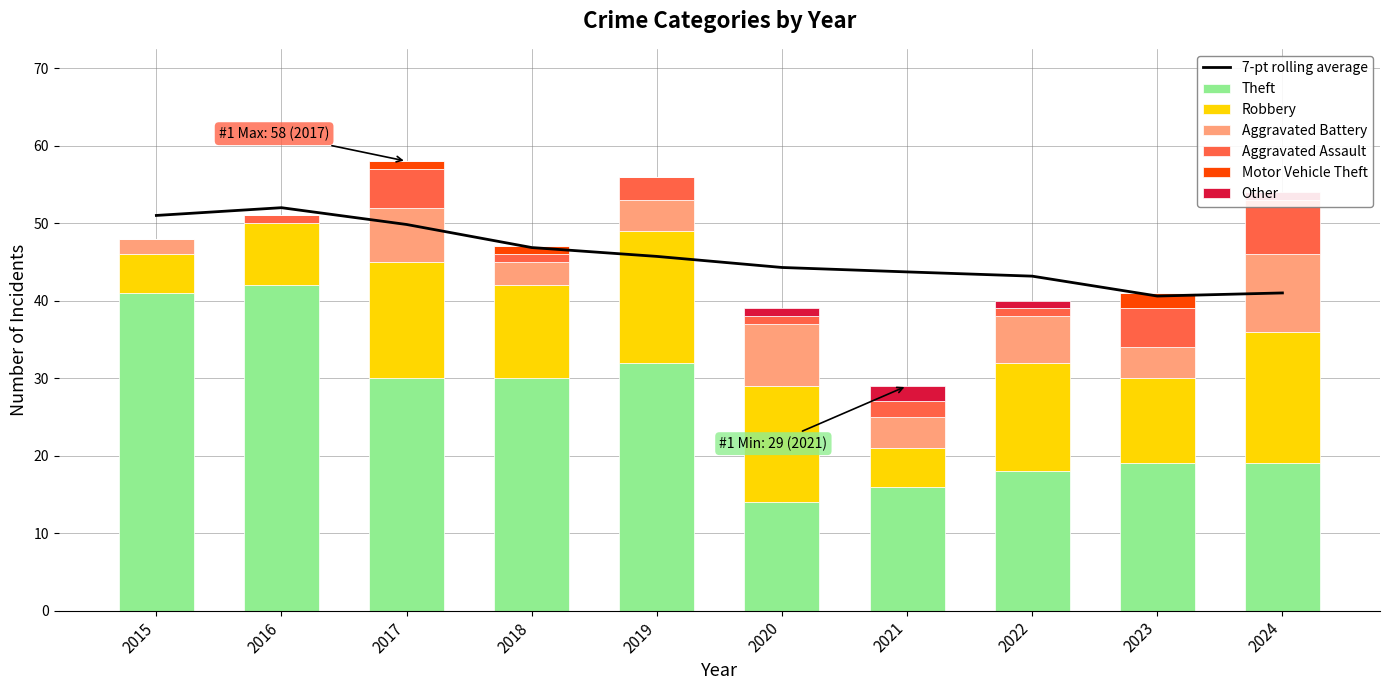

Between 2023 and 2017, which is larger?

2017